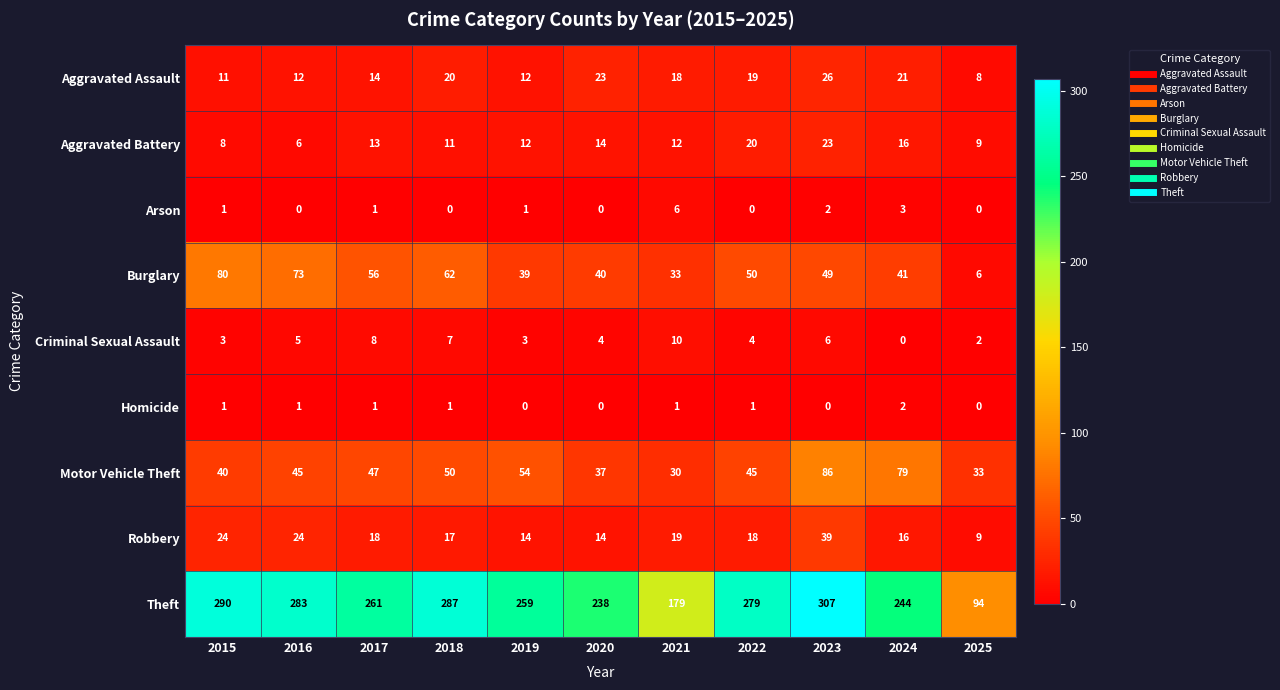

List the series in order of their peak value, lowest first.

Homicide, Arson, Criminal Sexual Assault, Aggravated Battery, Aggravated Assault, Robbery, Burglary, Motor Vehicle Theft, Theft